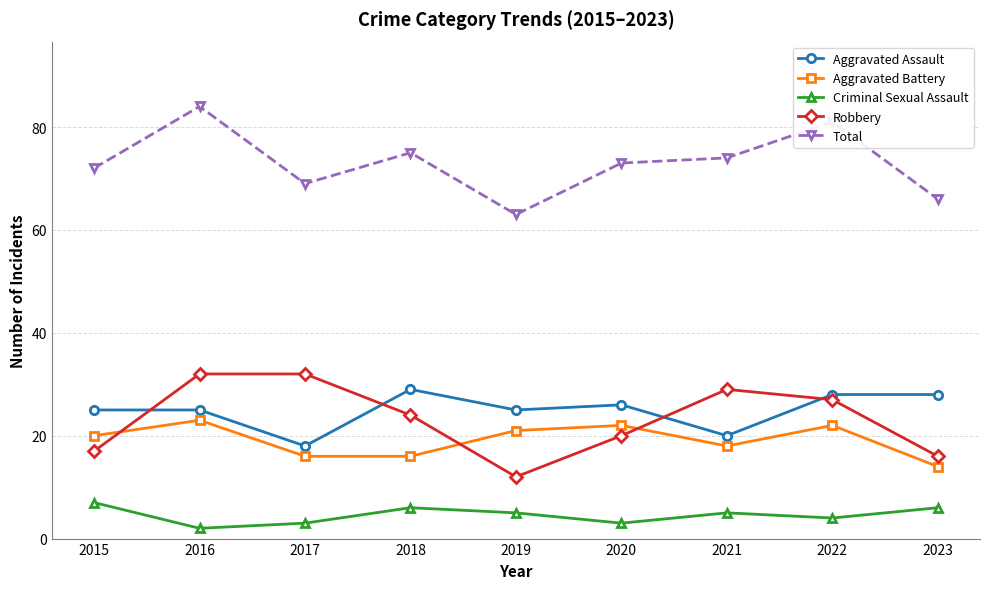

Is it true that Robbery equals 27 at 2022?

True